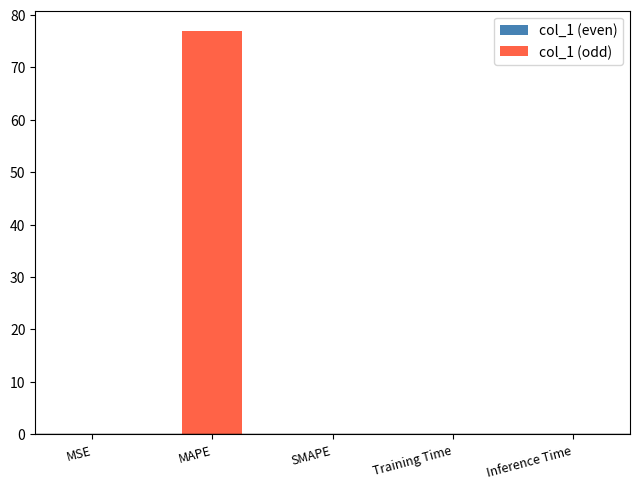

List the series in order of their peak value, lowest first.

col_1 (even), col_1 (odd)